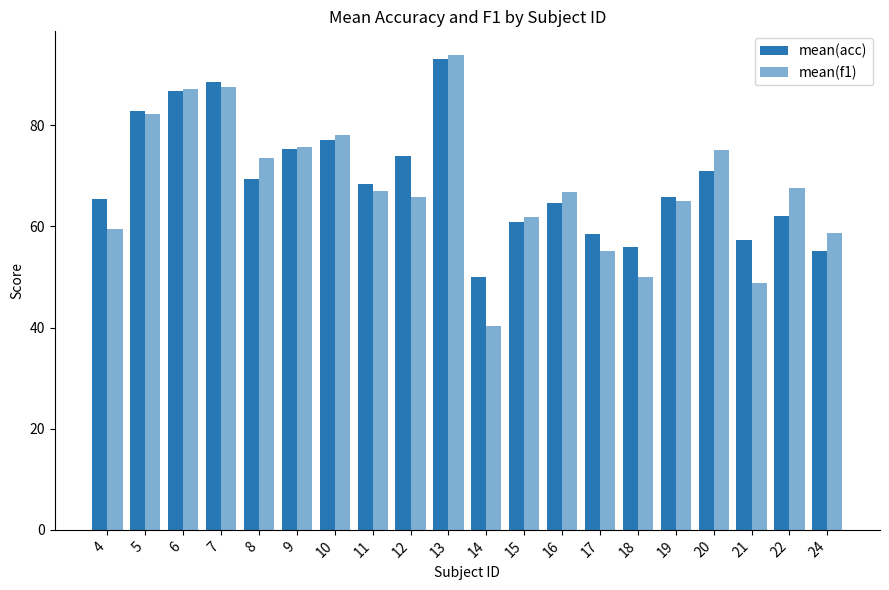

Which series has the largest range (max minus min)?

mean(f1)